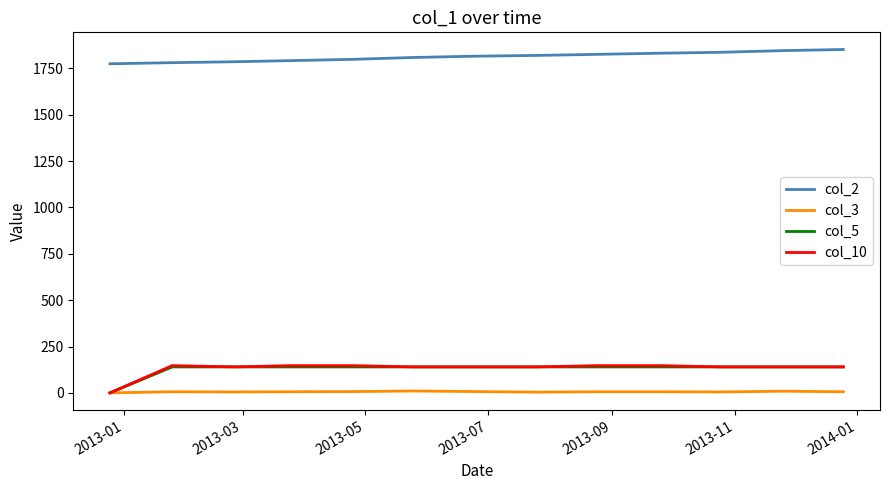

True or false: col_2 and col_5 intersect in this chart.

False